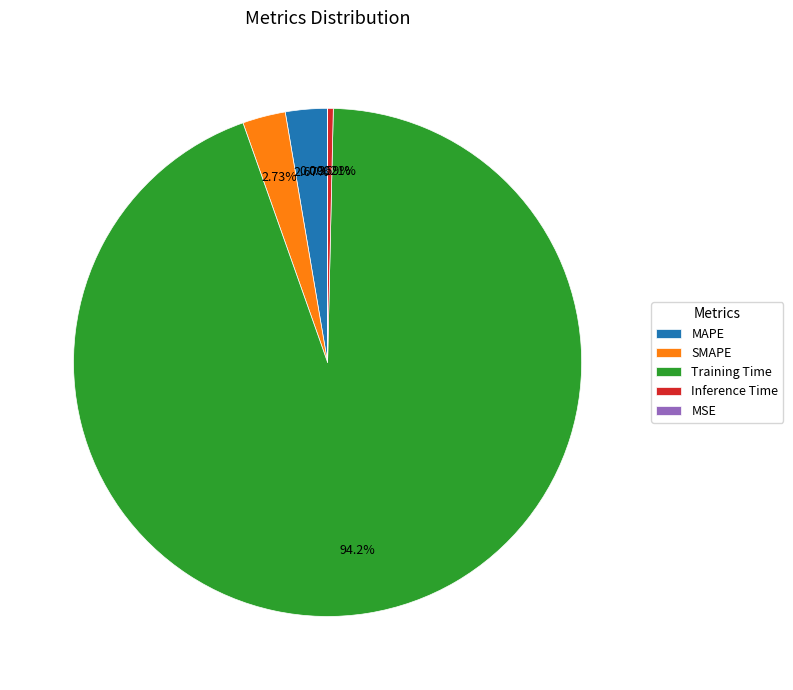

To the nearest percent, what is the difference between the largest and smallest slice percentages?

94%